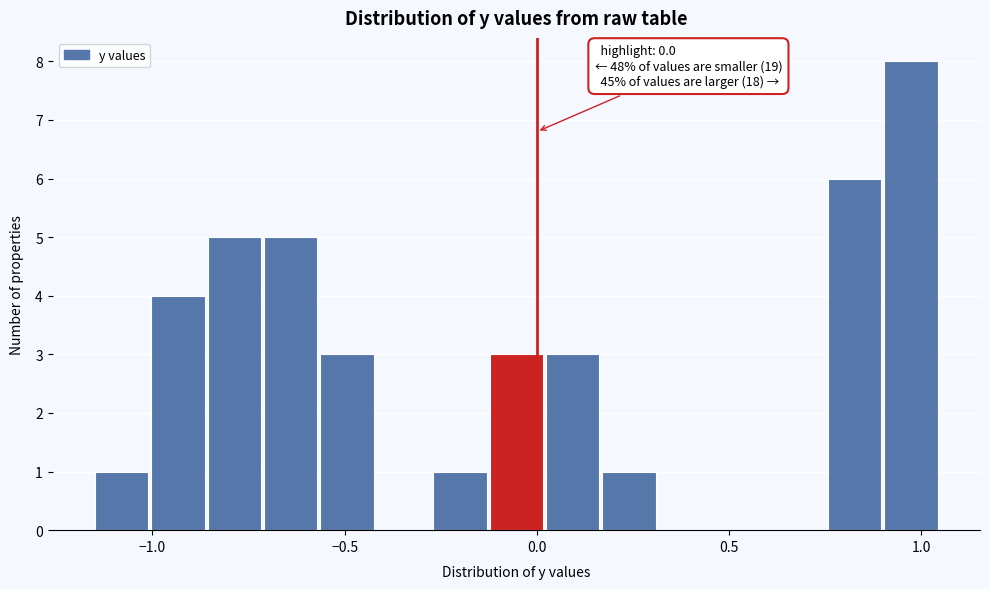

Around what value on the x-axis is the tallest bar? Give the approximate position of its centre, as read against the axis.

0.95